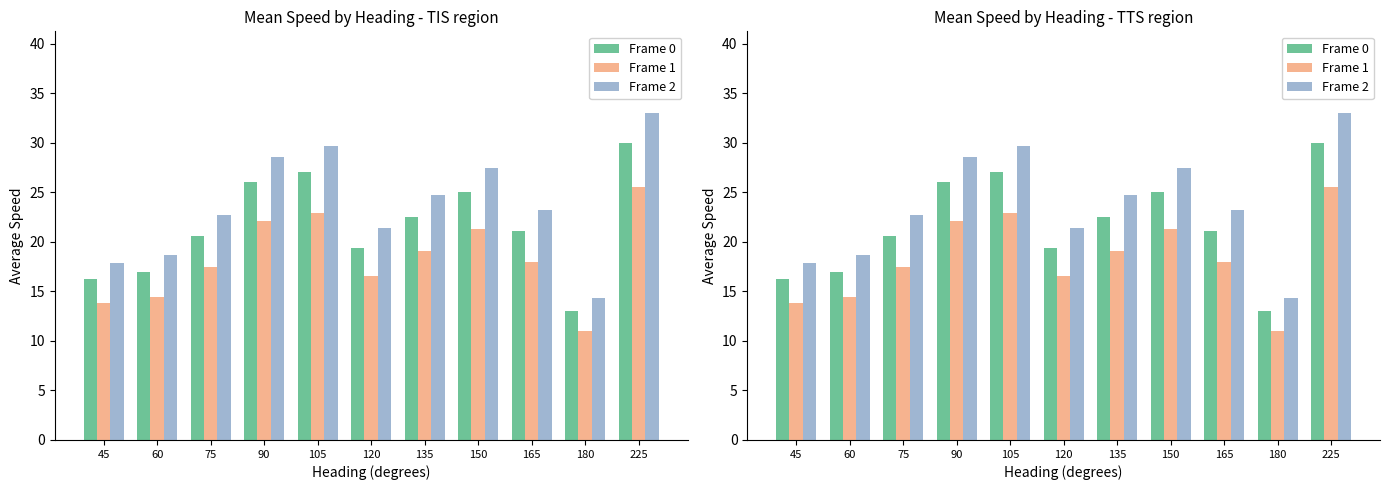

What are all the series names shown in the legend?

Frame 0, Frame 1, Frame 2